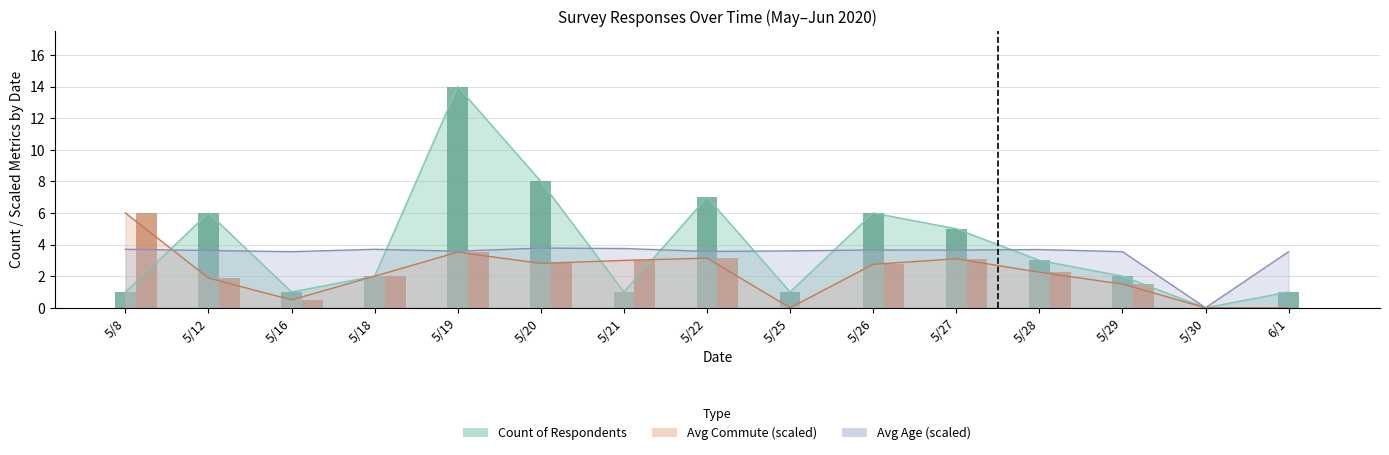

What is the difference between the maximum and minimum values in the Count (bar) series?

14.0